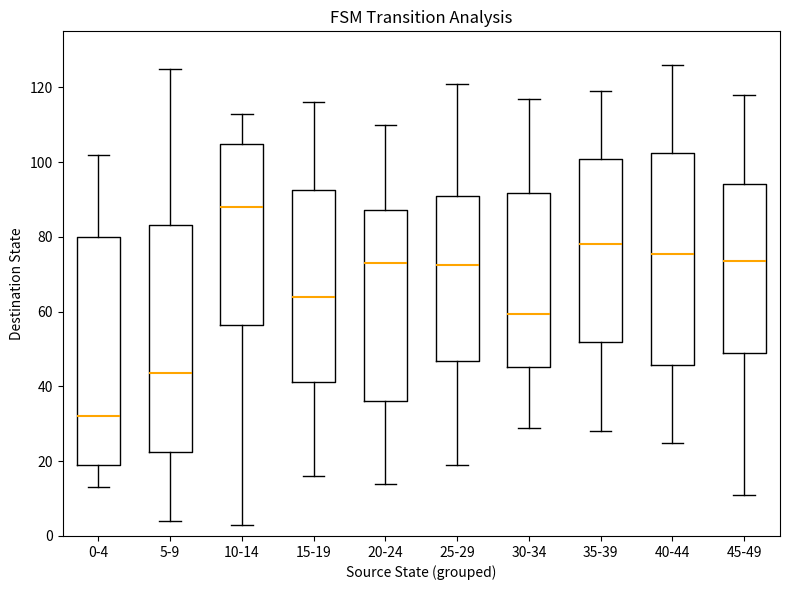

Where does the lower whisker of the box for 15-19 end on the y-axis? The values are not printed on the chart, so give them approximately, as read against the axis.

16